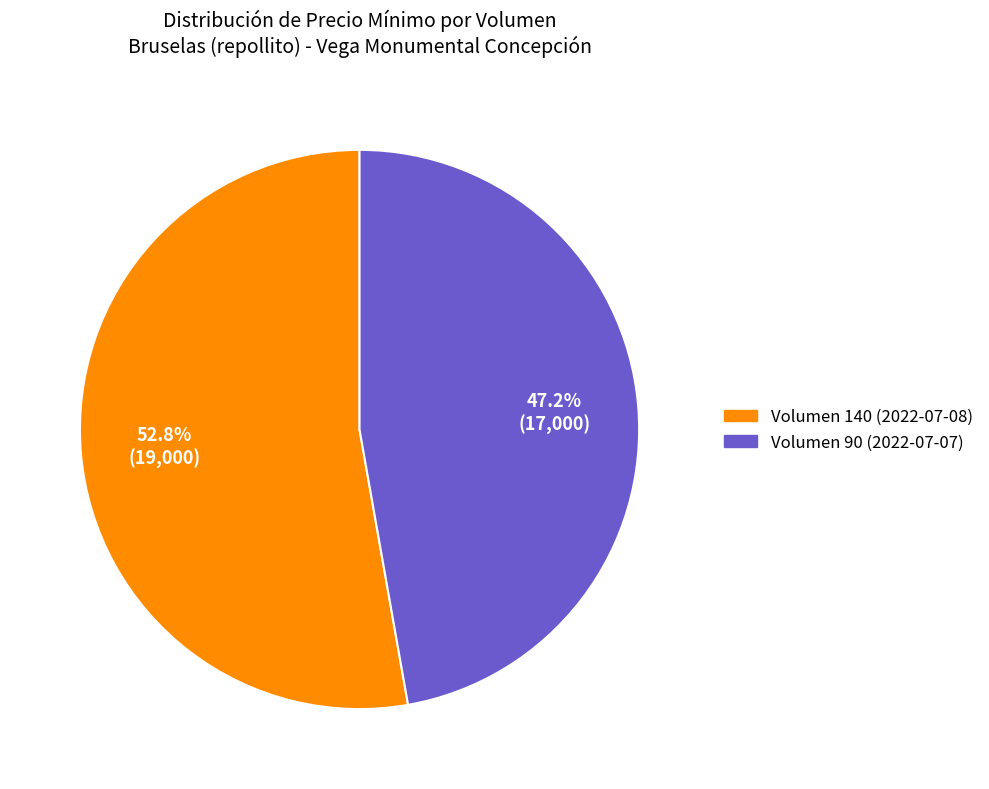

What is the total percentage of Volumen 140 (2022-07-08) and Volumen 90 (2022-07-07)?

100.0%